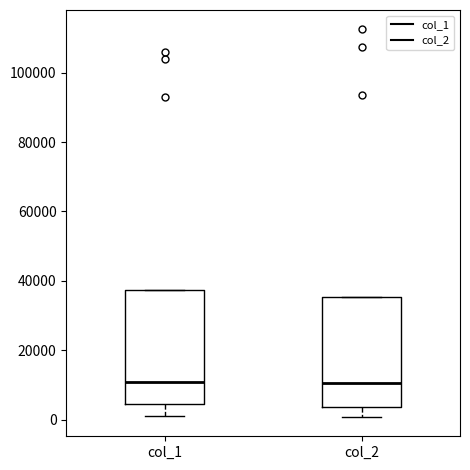

Reading left to right, read every box against the y-axis: the position of its median line, the range the box covers, and the ends of its whiskers. The values are not printed on the chart, so give them approximately, as read against the axis.

col_1: median 12000, box 4000 to 38000, whiskers 2000 to 38000
col_2: median 10000, box 4000 to 36000, whiskers 0 to 36000